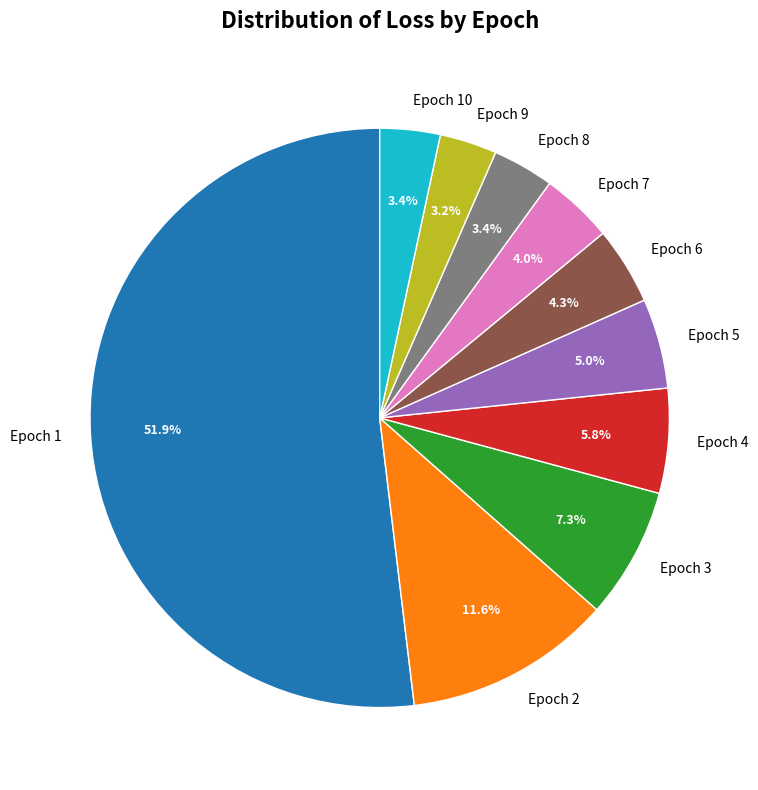

Count the number of slices in the pie.

10